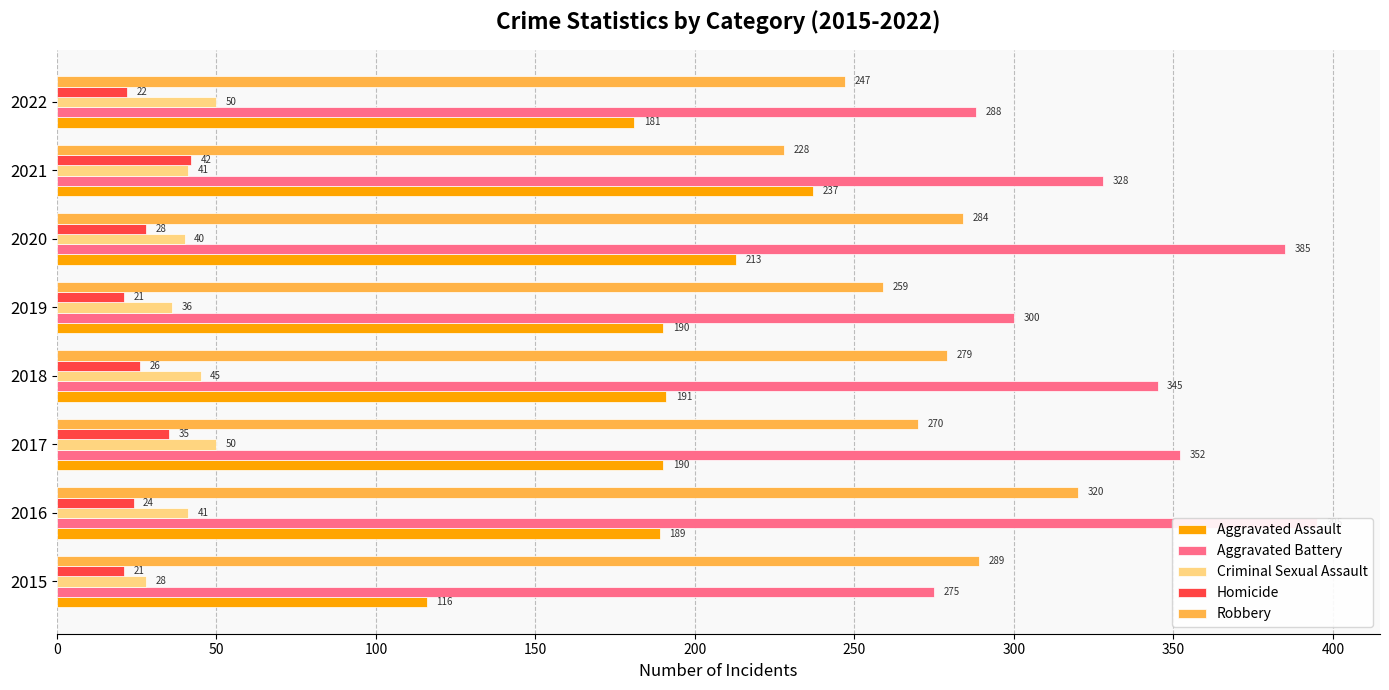

Reading left to right, list all the values displayed in this chart.

Aggravated Assault: 116	189	190	191	190	213	237	181
Aggravated Battery: 275	395	352	345	300	385	328	288
Criminal Sexual Assault: 28	41	50	45	36	40	41	50
Homicide: 21	24	35	26	21	28	42	22
Robbery: 289	320	270	279	259	284	228	247